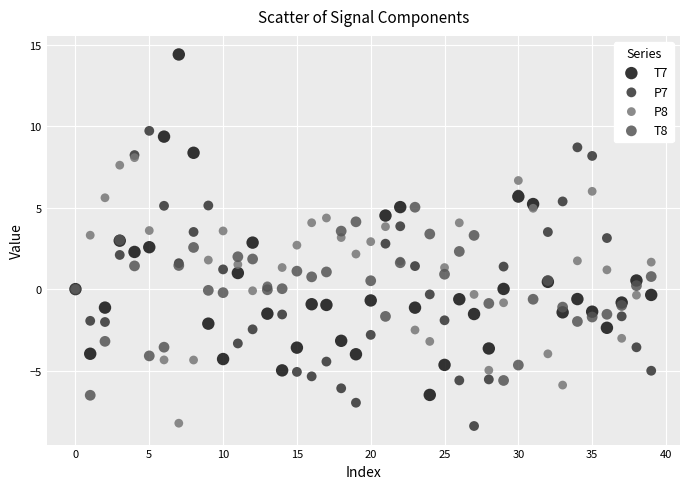

Which series has the widest spread of Y values?

T7